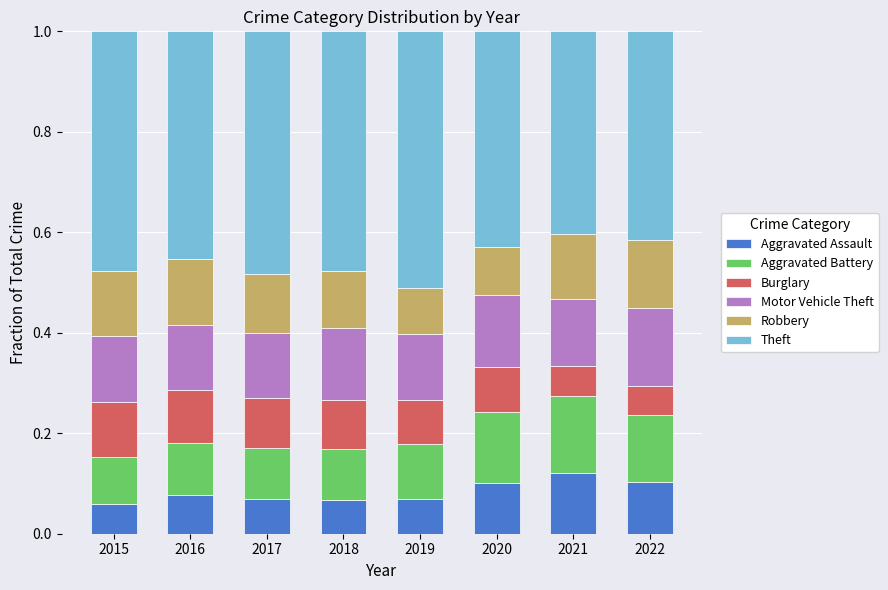

True or false: Aggravated Assault has a value of 0.0 at 2017.

False